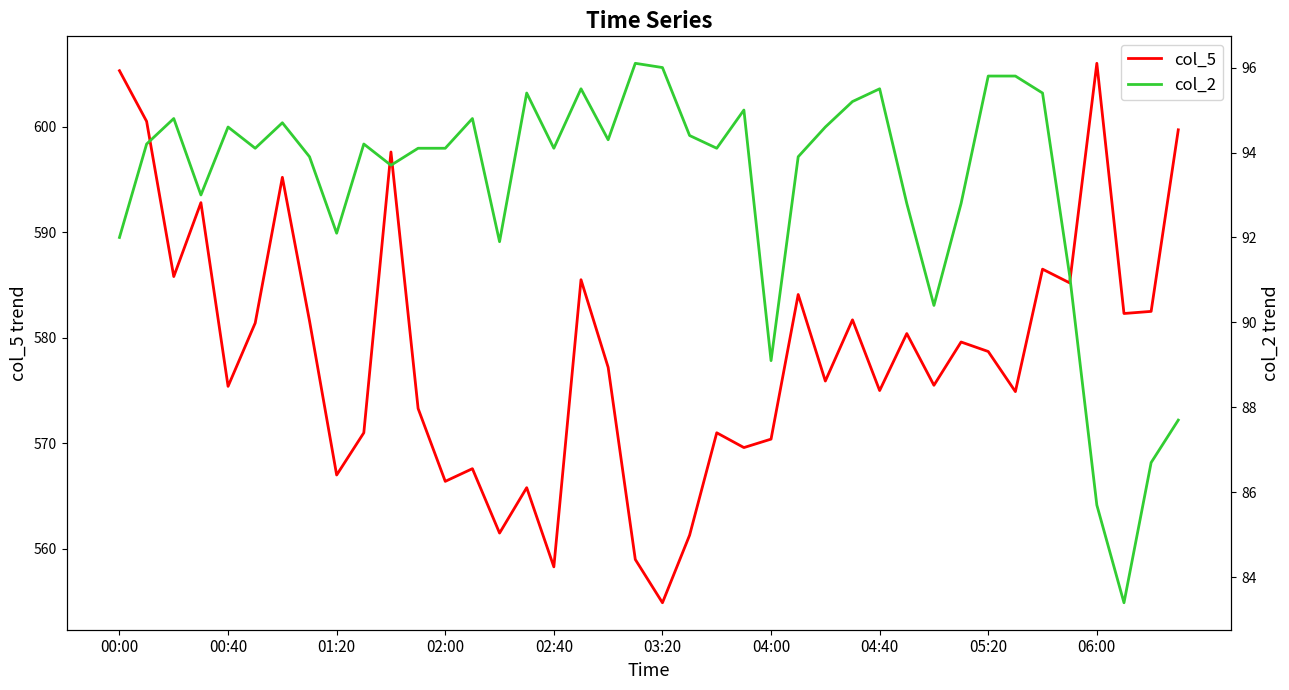

What is the minimum value for col_5?

554.9